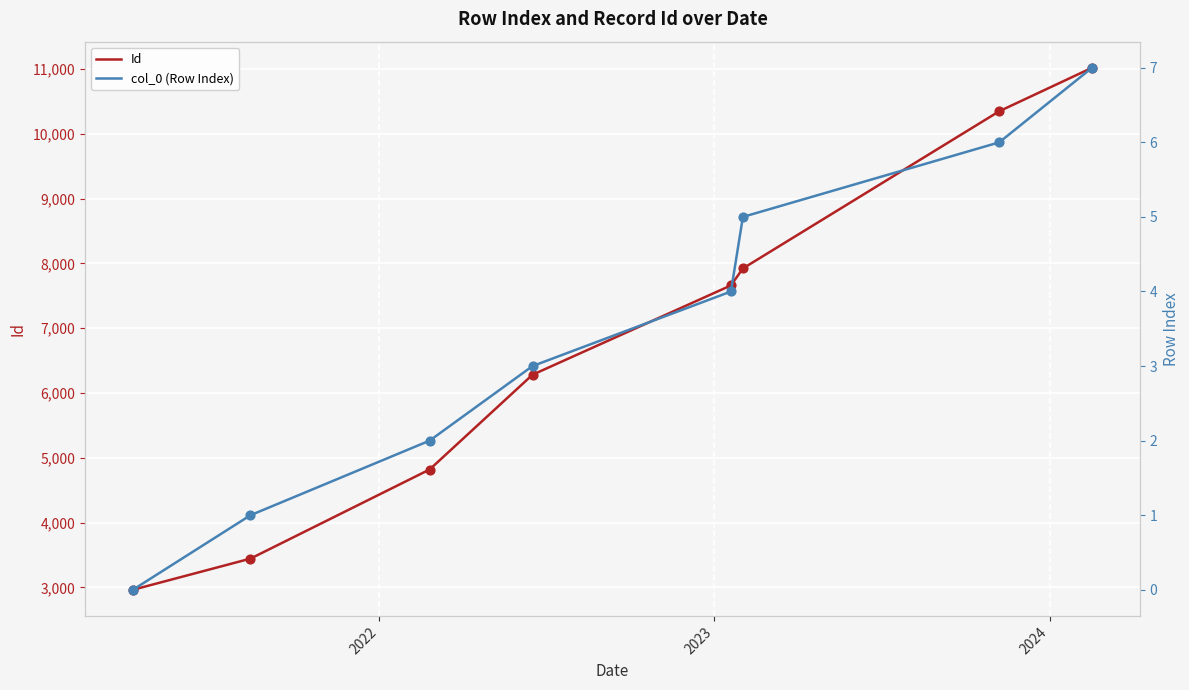

At how many categories does at least one series exceed 837?

8